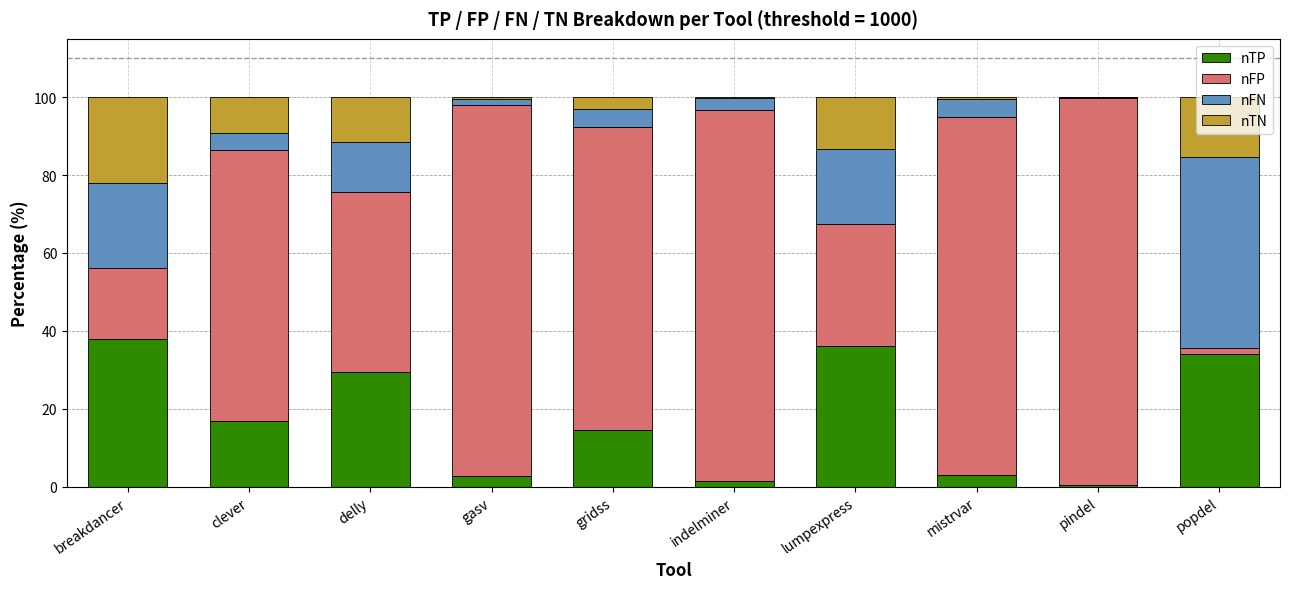

How many data points in nTP are above 16?

5